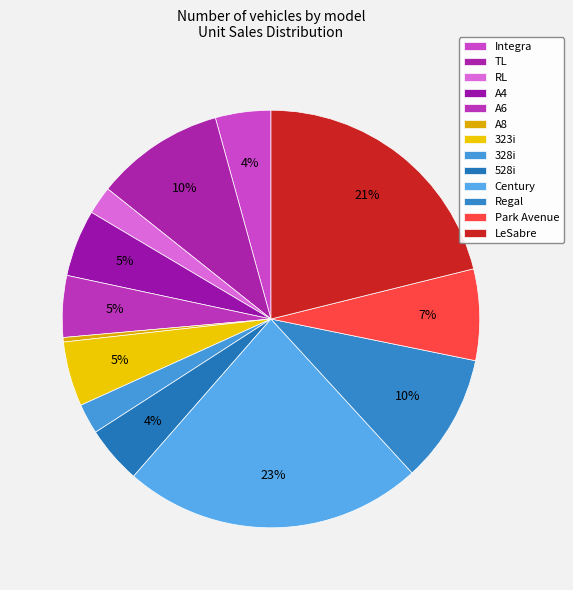

What is the total percentage of 323i and Regal?

15.0%